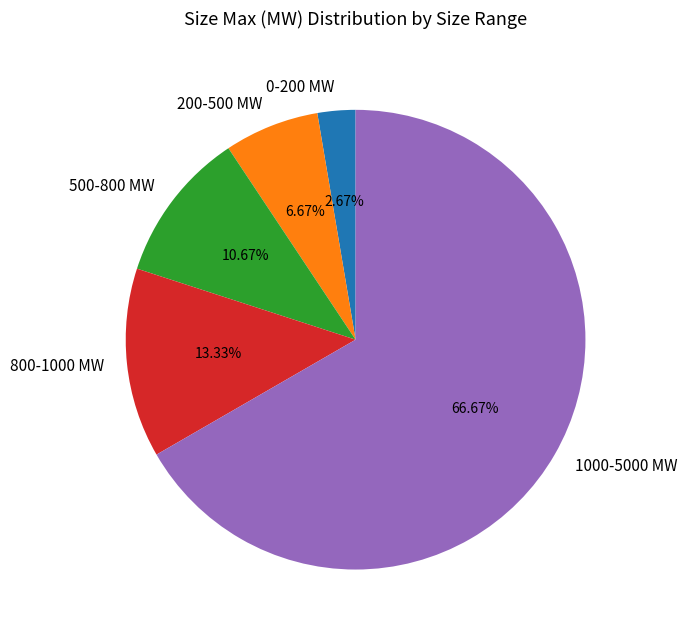

Is it true that 800-1000 MW is 13% of the pie?

True